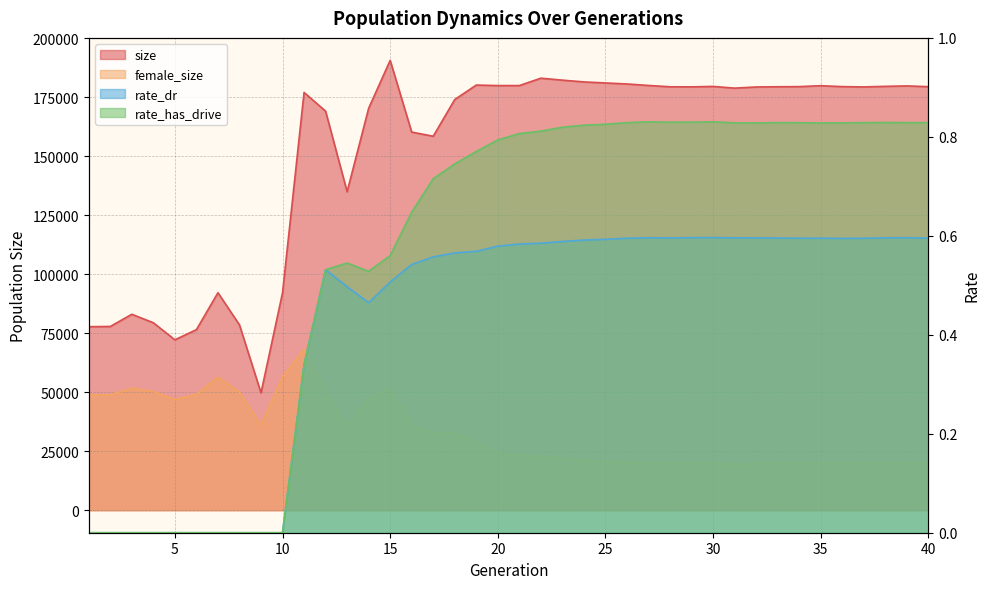

Which series has the largest range (max minus min)?

size